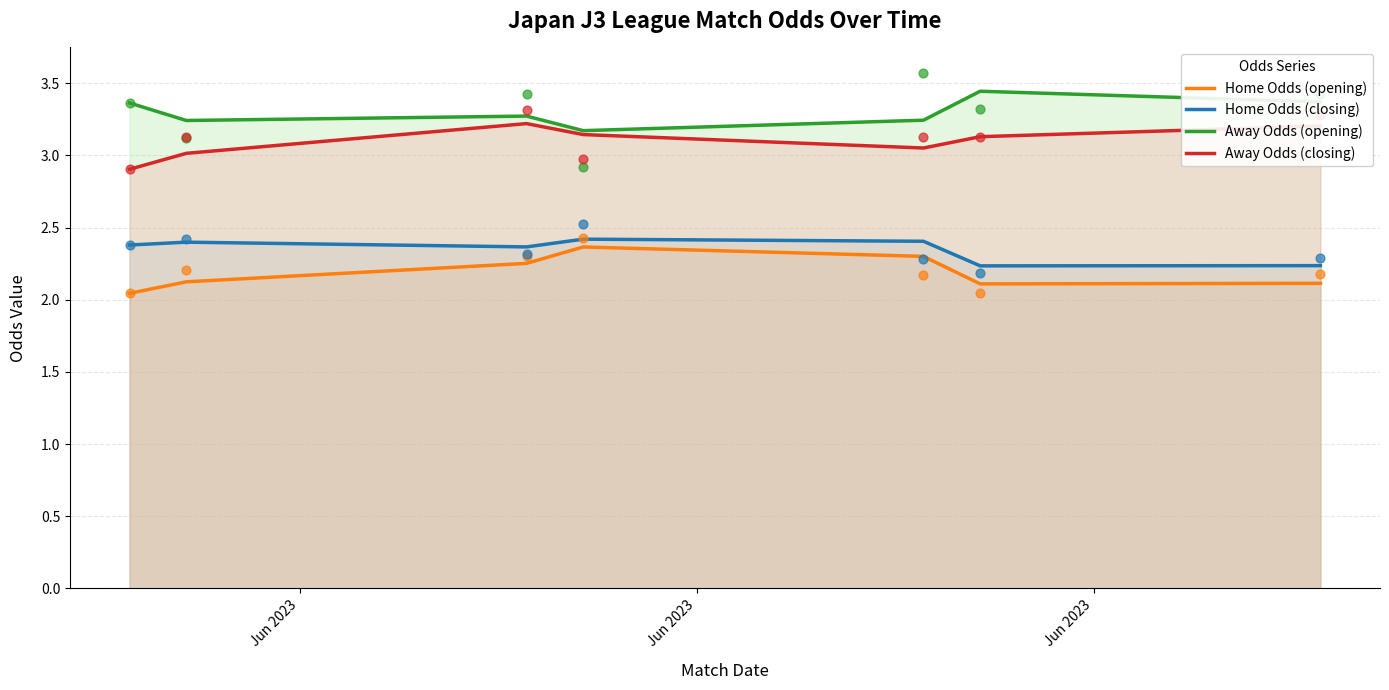

Which series reaches the maximum Y coordinate?

Away Odds (opening)